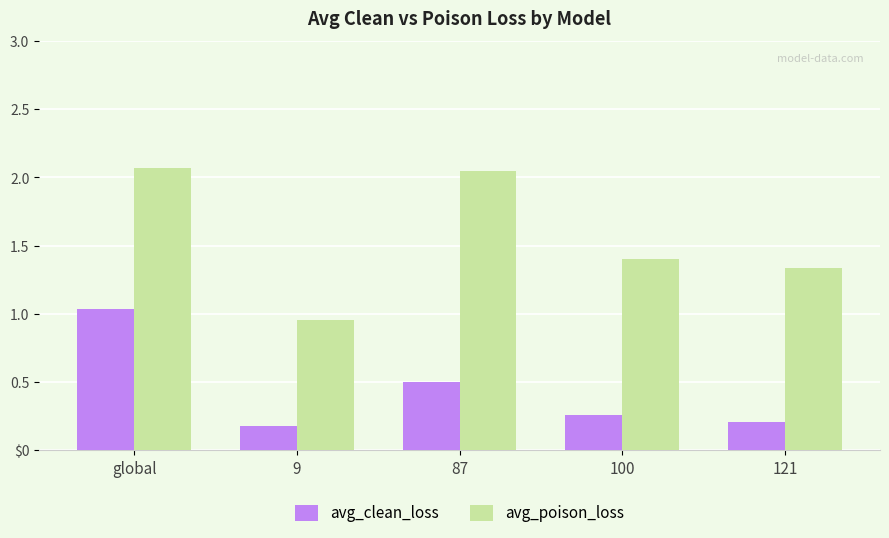

Rank the series by their average value, from highest to lowest.

avg_poison_loss, avg_clean_loss